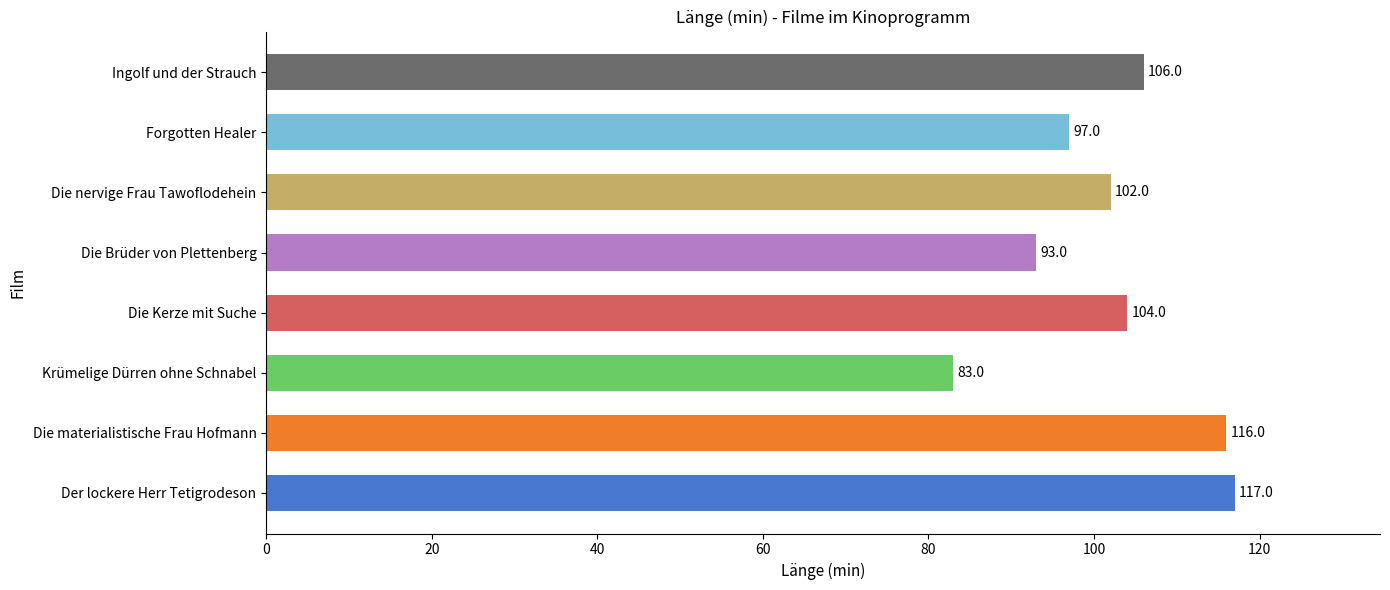

Reading bottom to top, list all the values displayed in this chart.

117	116	83	104	93	102	97	106